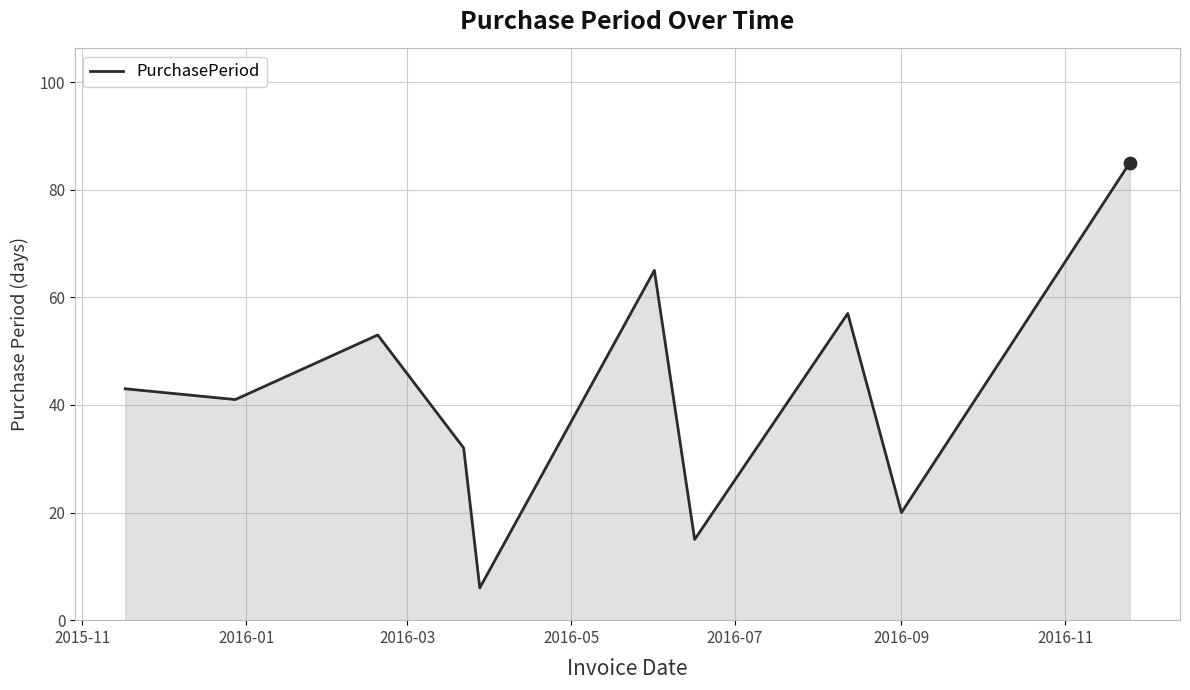

What is the difference between the maximum and minimum values?

79